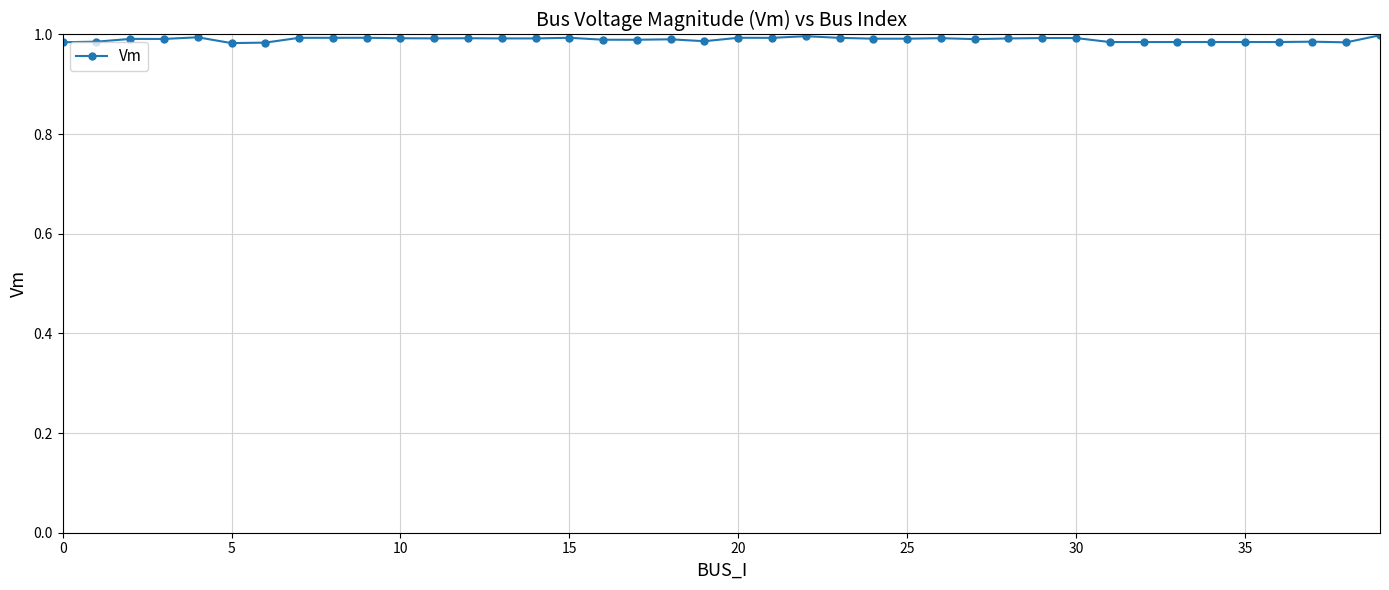

True or false: there are more than 2 points higher than both neighbors.

True